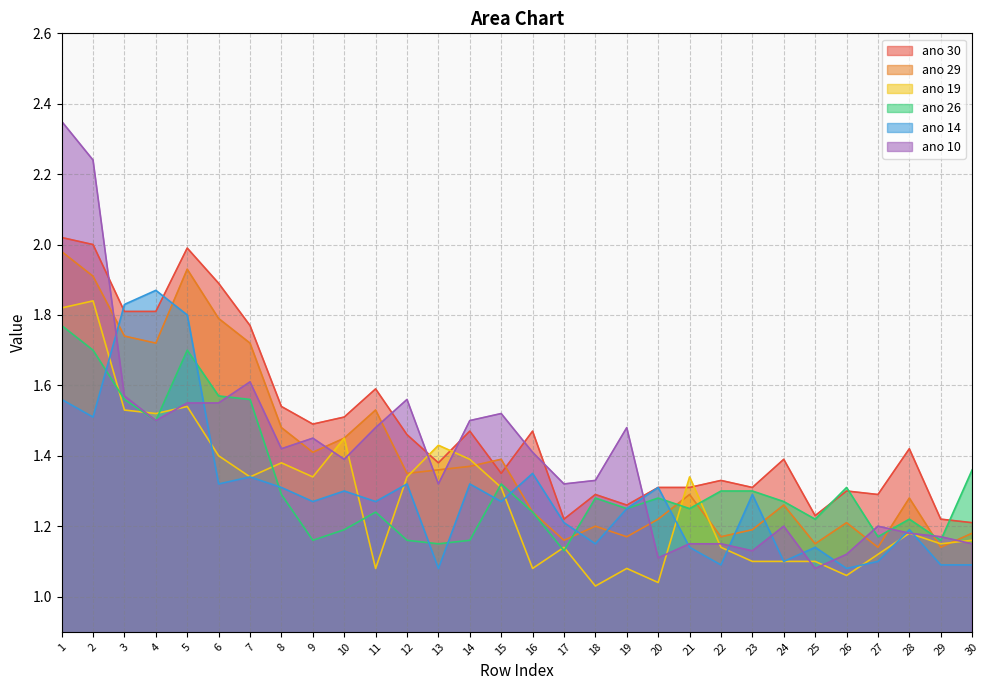

Reading left to right, extract all data points from this chart.

ano 30: 1=2.0	2=2.0	3=1.8	4=1.8	5=2.0	6=1.9	7=1.8	8=1.5	9=1.5	10=1.5	11=1.6	12=1.5	13=1.4	14=1.5	15=1.4	16=1.5	17=1.2	18=1.3	19=1.3	20=1.3	21=1.3	22=1.3	23=1.3	24=1.4	25=1.2	26=1.3	27=1.3	28=1.4	29=1.2	30=1.2
ano 29: 1=2.0	2=1.9	3=1.7	4=1.7	5=1.9	6=1.8	7=1.7	8=1.5	9=1.4	10=1.4	11=1.5	12=1.4	13=1.4	14=1.4	15=1.4	16=1.2	17=1.2	18=1.2	19=1.2	20=1.2	21=1.3	22=1.2	23=1.2	24=1.3	25=1.1	26=1.2	27=1.1	28=1.3	29=1.1	30=1.2
ano 19: 1=1.8	2=1.8	3=1.5	4=1.5	5=1.5	6=1.4	7=1.3	8=1.4	9=1.3	10=1.4	11=1.1	12=1.3	13=1.4	14=1.4	15=1.3	16=1.1	17=1.1	18=1.0	19=1.1	20=1.0	21=1.3	22=1.1	23=1.1	24=1.1	25=1.1	26=1.1	27=1.1	28=1.2	29=1.1	30=1.2
ano 26: 1=1.8	2=1.7	3=1.6	4=1.5	5=1.7	6=1.6	7=1.6	8=1.3	9=1.2	10=1.2	11=1.2	12=1.2	13=1.1	14=1.2	15=1.3	16=1.2	17=1.1	18=1.3	19=1.2	20=1.3	21=1.2	22=1.3	23=1.3	24=1.3	25=1.2	26=1.3	27=1.2	28=1.2	29=1.2	30=1.4
ano 14: 1=1.6	2=1.5	3=1.8	4=1.9	5=1.8	6=1.3	7=1.3	8=1.3	9=1.3	10=1.3	11=1.3	12=1.3	13=1.1	14=1.3	15=1.3	16=1.4	17=1.2	18=1.1	19=1.2	20=1.3	21=1.1	22=1.1	23=1.3	24=1.1	25=1.1	26=1.1	27=1.1	28=1.2	29=1.1	30=1.1
ano 10: 1=2.4	2=2.2	3=1.6	4=1.5	5=1.6	6=1.6	7=1.6	8=1.4	9=1.4	10=1.4	11=1.5	12=1.6	13=1.3	14=1.5	15=1.5	16=1.4	17=1.3	18=1.3	19=1.5	20=1.1	21=1.1	22=1.1	23=1.1	24=1.2	25=1.1	26=1.1	27=1.2	28=1.2	29=1.2	30=1.1